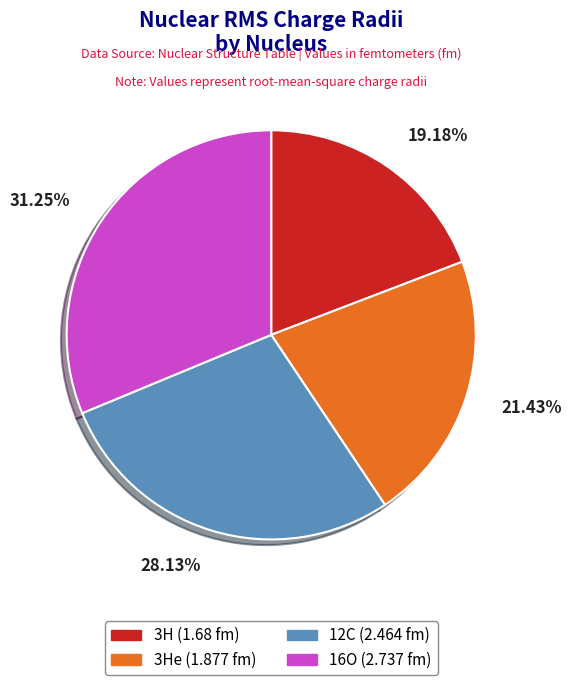

Is there any slice that represents more than half of the pie?

No